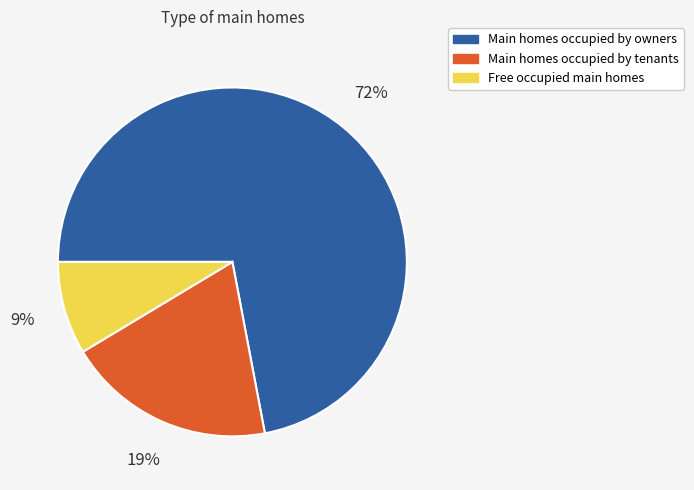

Which slice is the largest?

Main homes occupied by owners